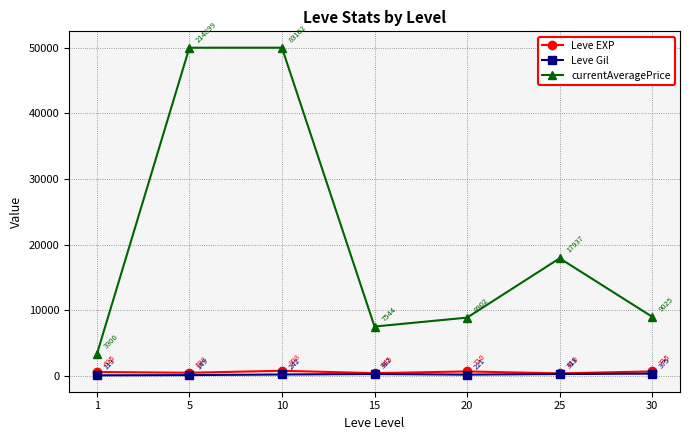

What is the difference between the second highest and second lowest values in the currentAveragePrice series?

42455.7